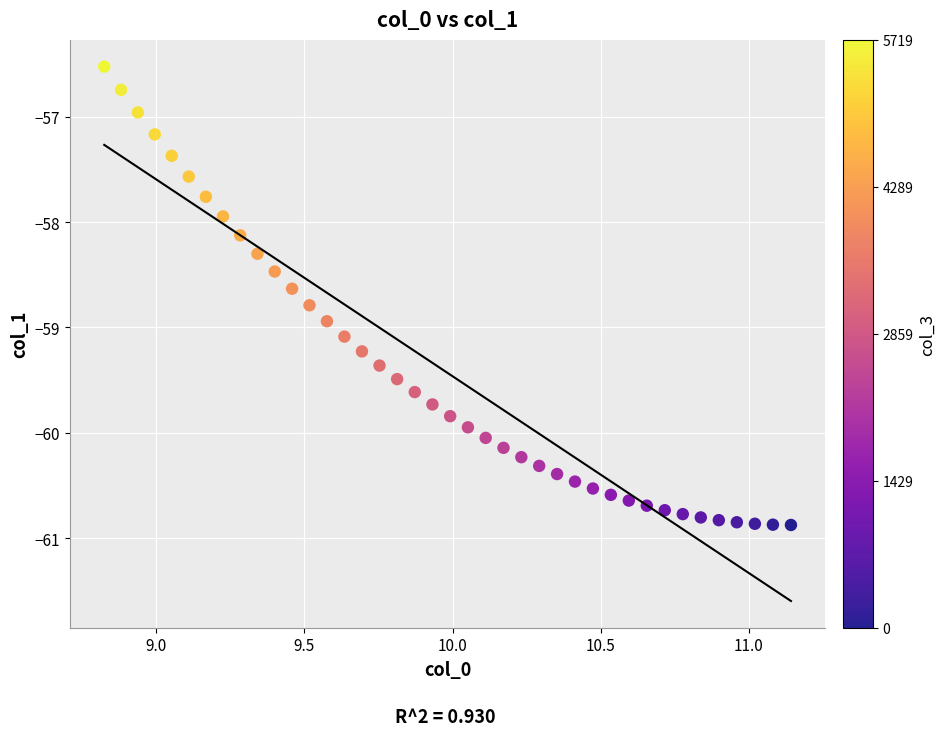

What is the range of X values (max minus min)?

2.3